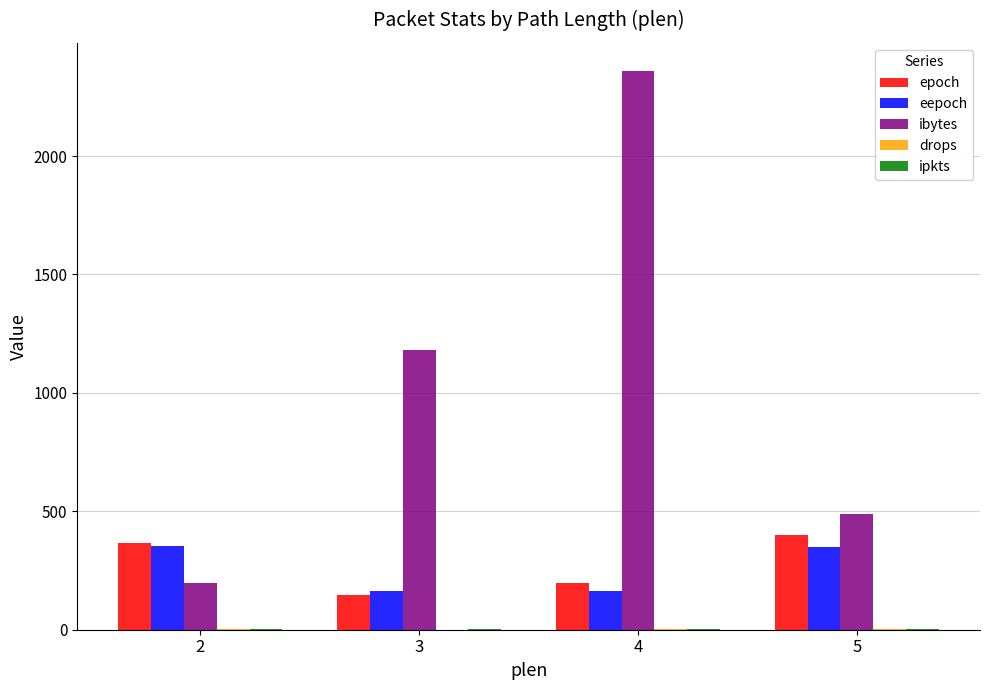

How many data points does each series have?

4